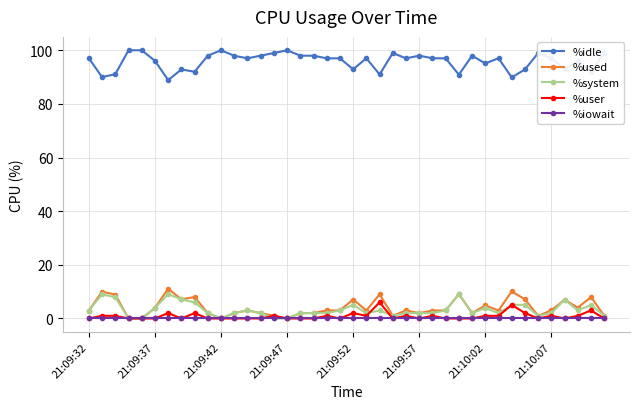

True or false: %used has more than 0 interior local peaks.

True